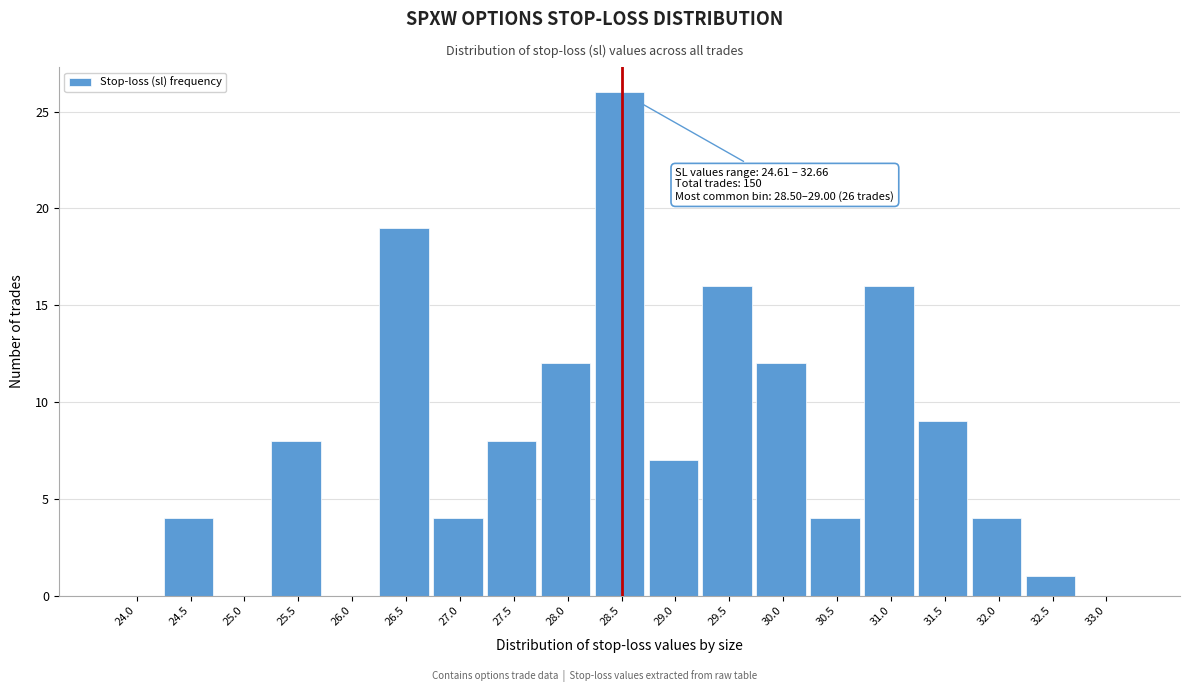

Reading left to right, transcribe all the data shown in this chart.

24.0=0	24.5=4	25.0=0	25.5=8	26.0=0	26.5=19	27.0=4	27.5=8	28.0=12	28.5=26	29.0=7	29.5=16	30.0=12	30.5=4	31.0=16	31.5=9	32.0=4	32.5=1	33.0=0